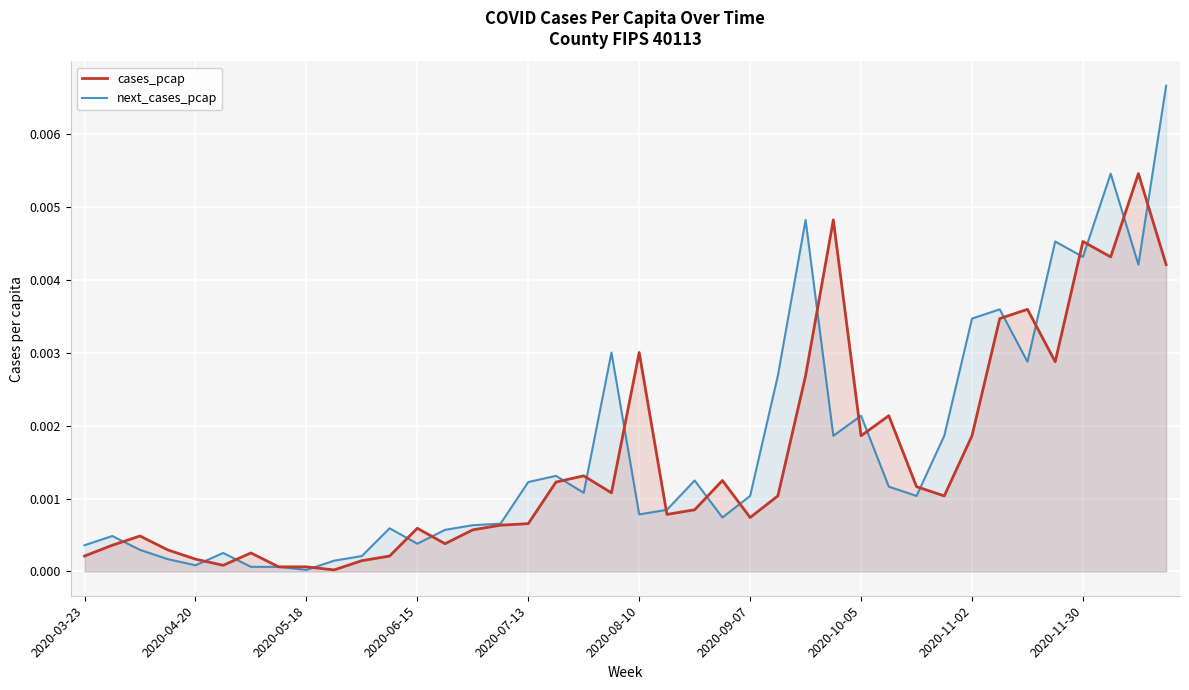

True or false: cases_pcap has more than 2 interior local peaks.

True